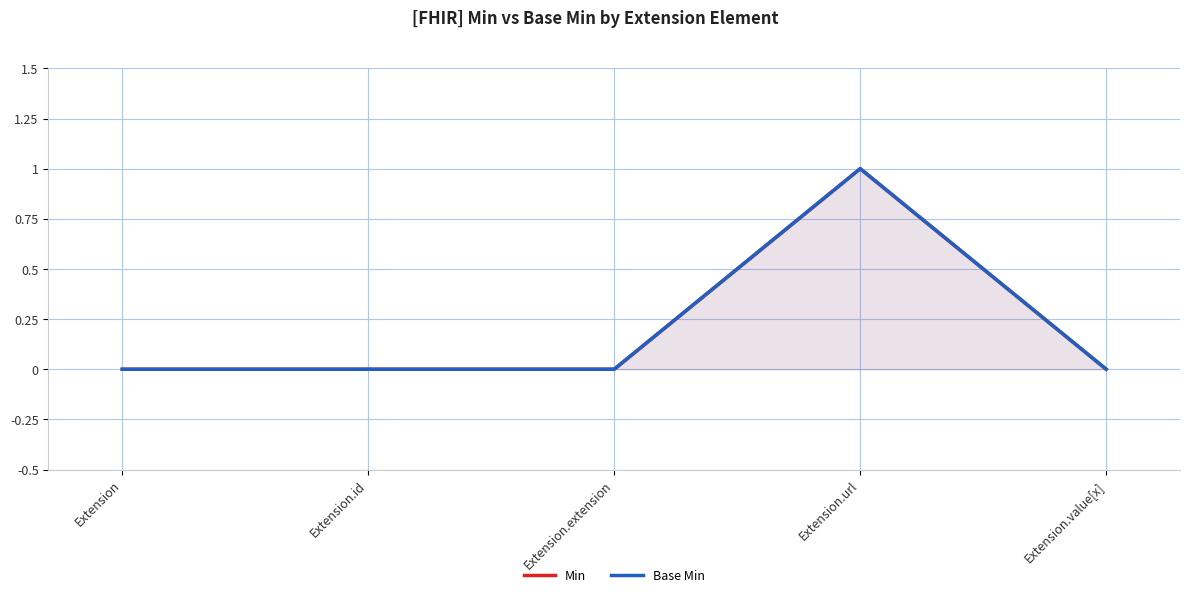

Which series has the largest total across all categories?

Min